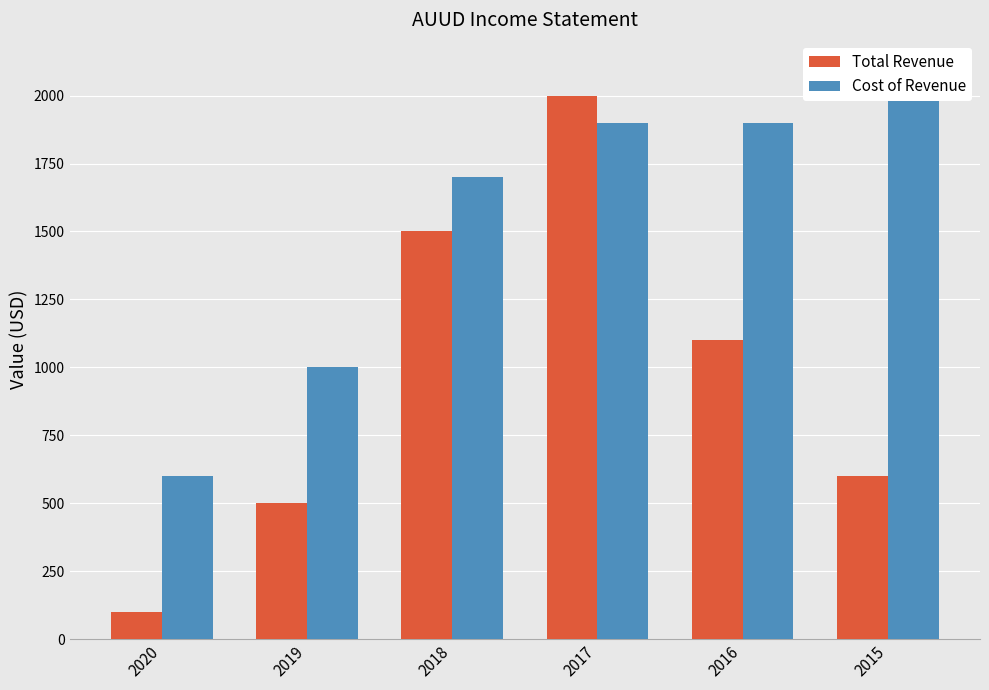

What is the average value of the Total Revenue series?

967